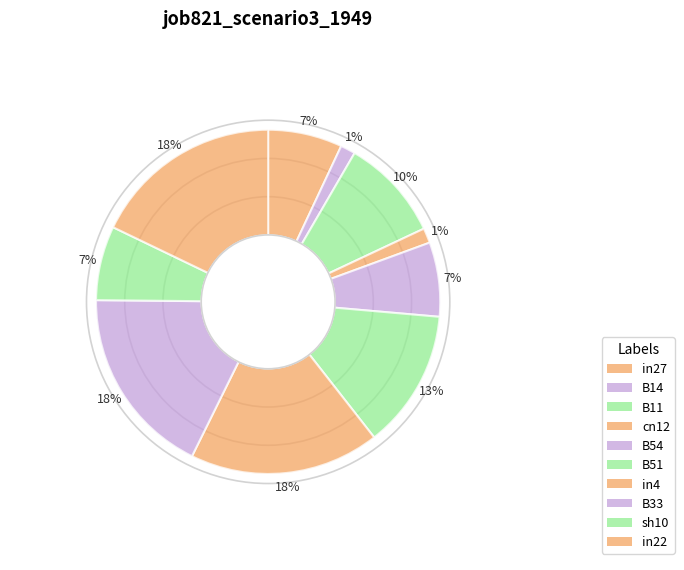

What percentage do cn12 and sh10 together represent?

8.4%